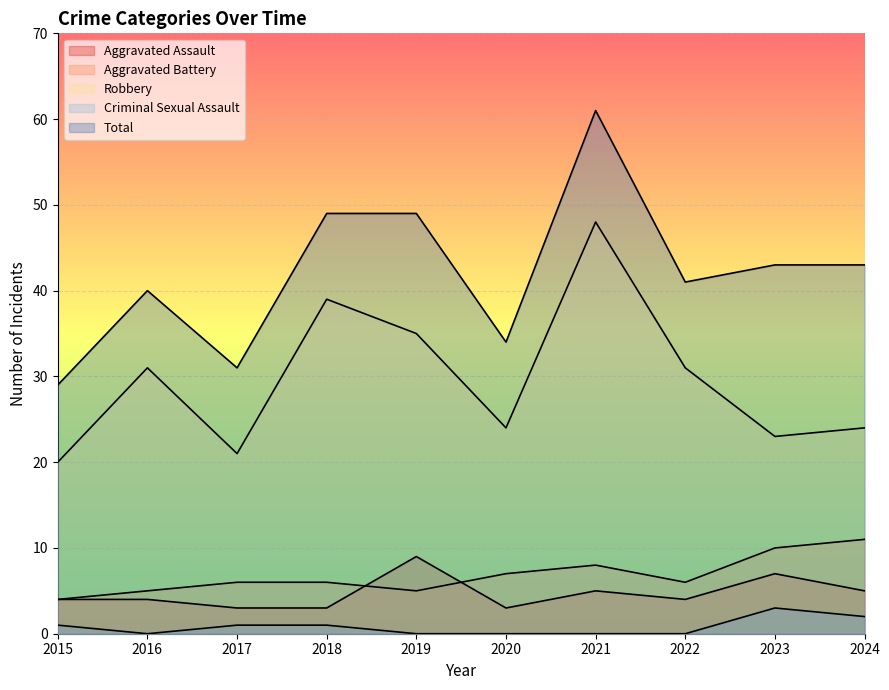

How many data points in Robbery are above 31?

3